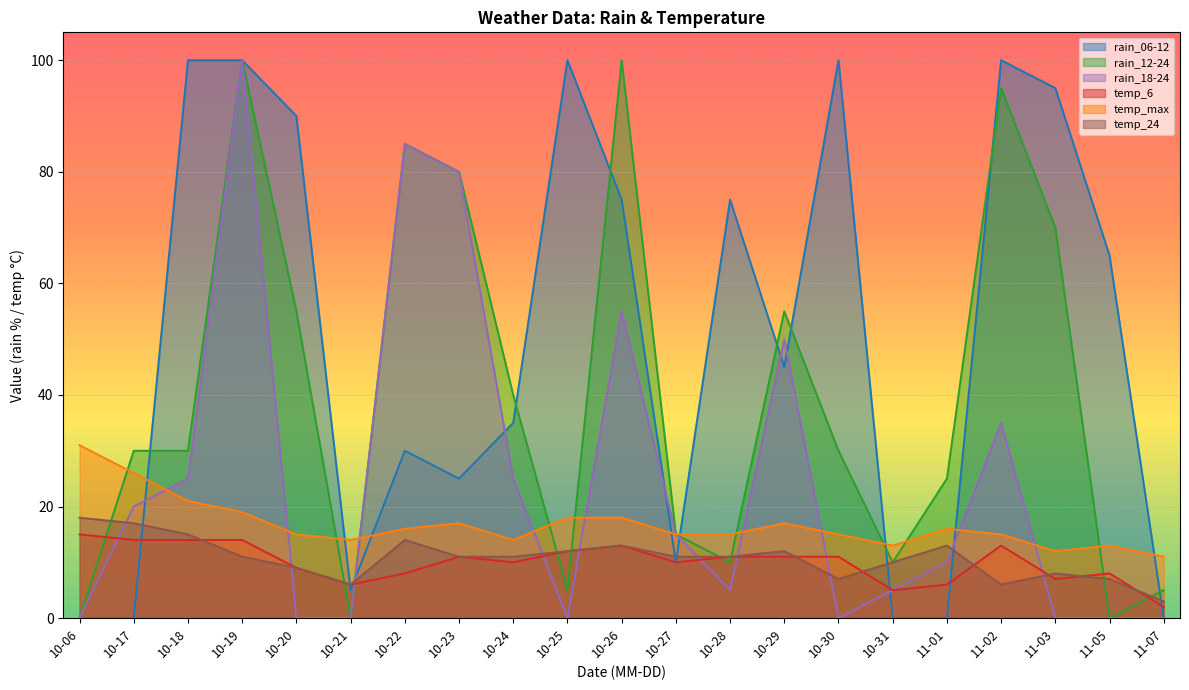

Is the value of rain_18-24 at 10-22 greater than the value of temp_24 at 11-02?

Yes